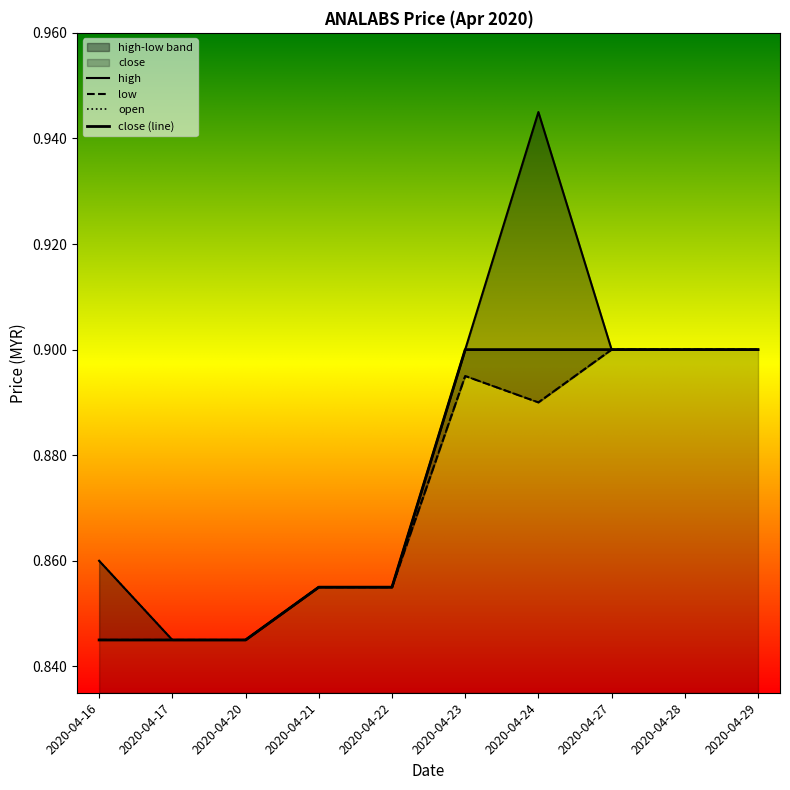

Which has a higher value, 2020-04-21 or 2020-04-24?

2020-04-24